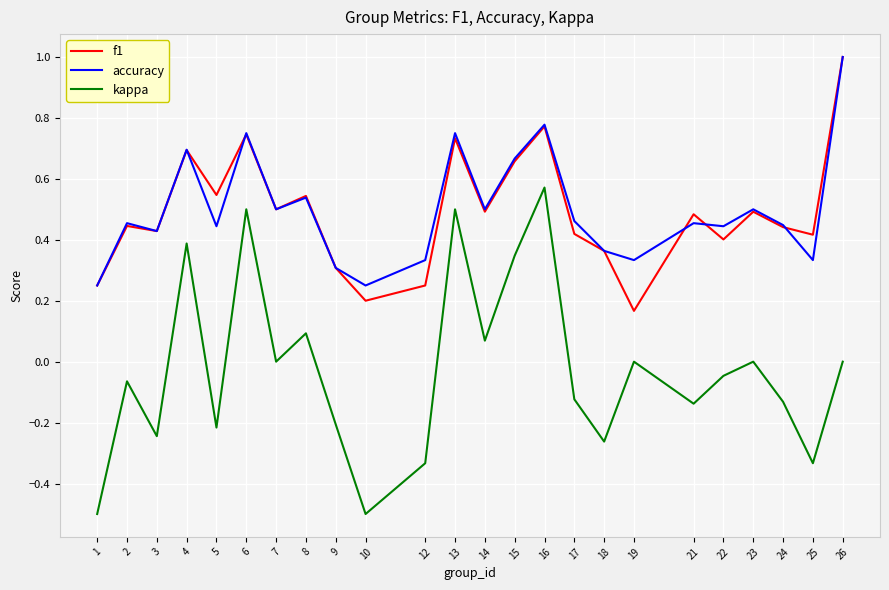

In kappa, how many points are higher than both neighbors (excluding endpoints)?

8